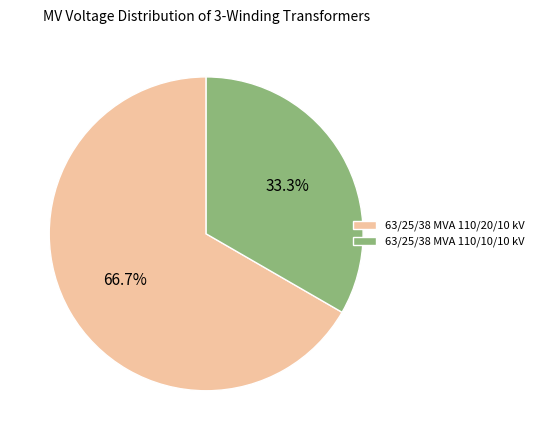

Combined, do 63/25/38 MVA 110/10/10 kV and 63/25/38 MVA 110/20/10 kV account for over 50%?

Yes